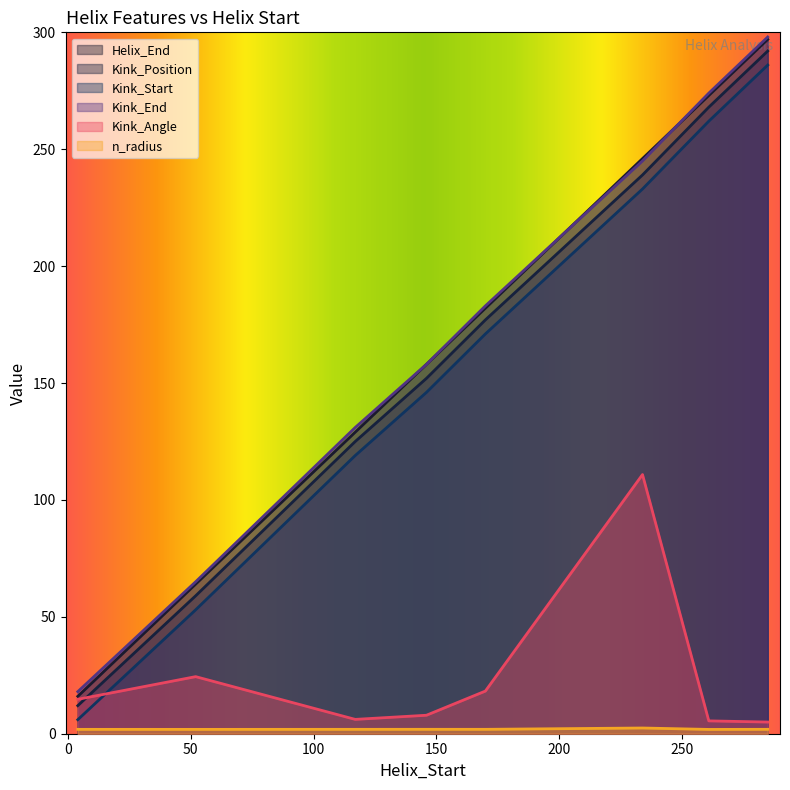

True or false: n_radius and Helix_End intersect in this chart.

False